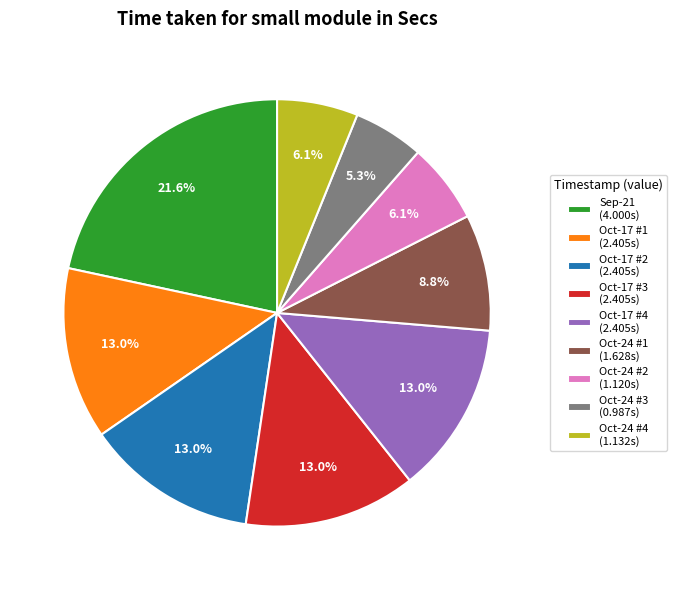

What is the ratio of the value at Oct-24 #4 (1.132s) to the value at Oct-17 #4 (2.405s)?

0.5